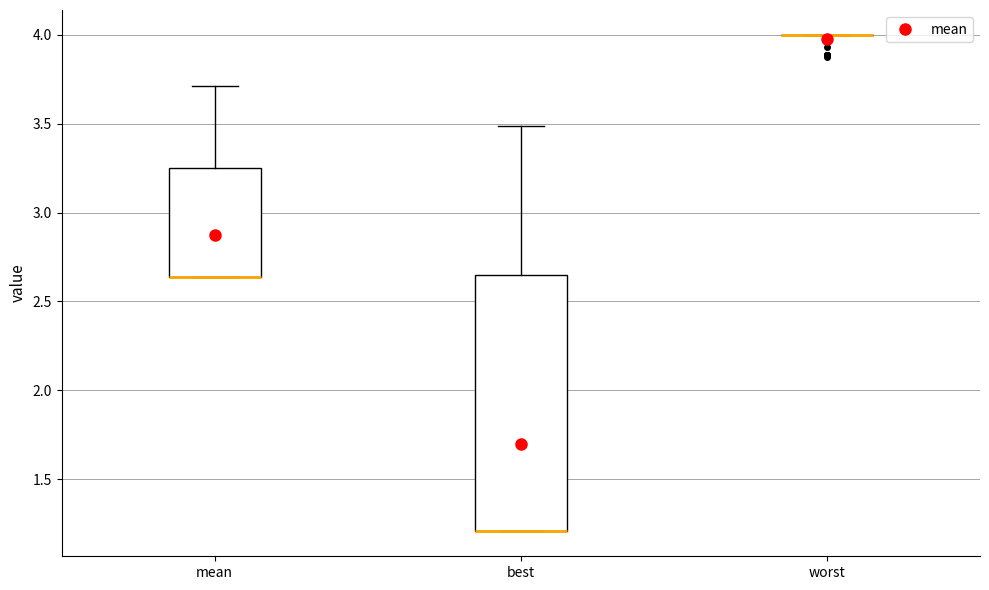

Which box is the tallest, from its lower edge to its upper edge?

best